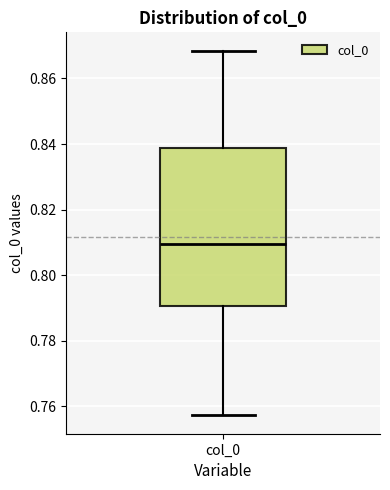

Read this box plot against the y-axis: the position of the median line, the range covered by the box, and the ends of both whiskers. The values are not printed on the chart, so give them approximately, as read against the axis.

median 0.810, box 0.790 to 0.838, whiskers 0.758 to 0.868